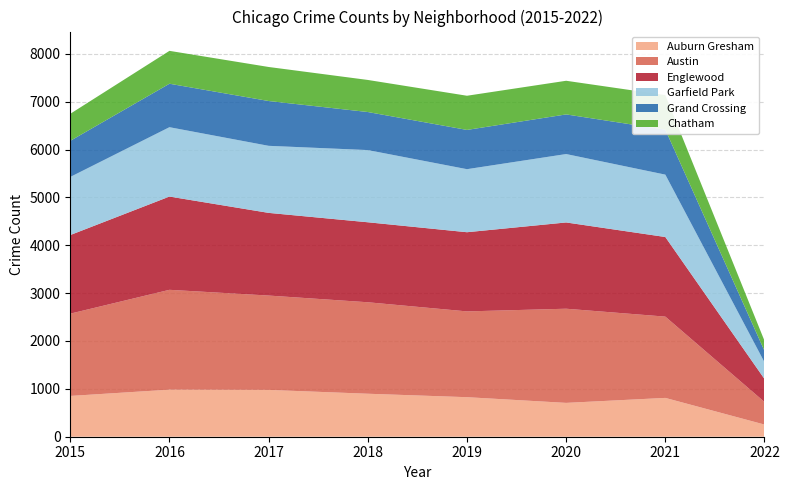

Reading left to right, transcribe all the data shown in this chart.

Auburn Gresham: 852	983	978	898	826	707	811	254
Austin: 1719	2086	1971	1911	1792	1967	1698	472
Englewood: 1642	1948	1727	1671	1654	1802	1663	480
Garfield Park: 1214	1449	1401	1508	1317	1429	1303	349
Grand Crossing: 754	908	936	795	820	828	940	238
Chatham: 565	687	711	670	714	703	721	211